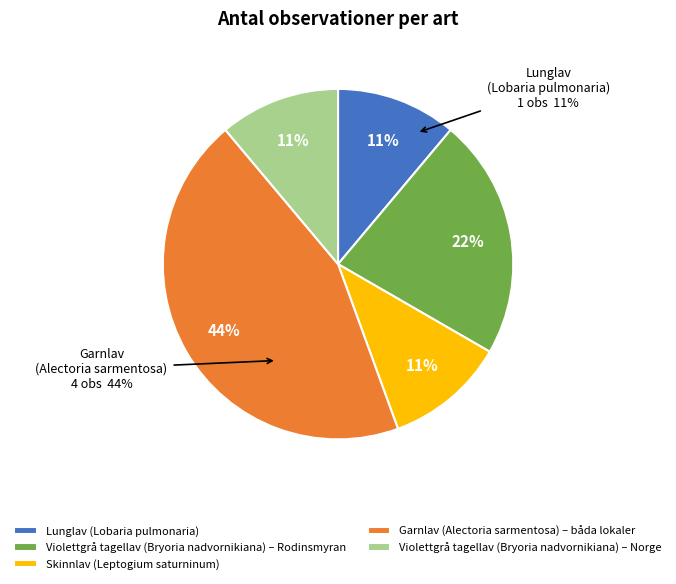

Rank the categories by value from lowest to highest.

Lunglav, Skinnlav, Violettgrå tagellav (Norge), Violettgrå tagellav, Garnlav